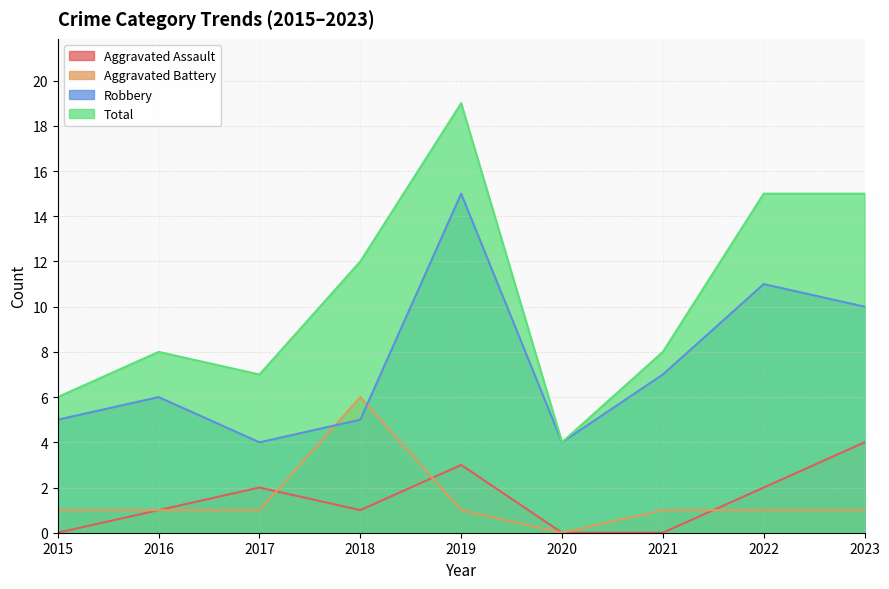

Count the number of data series in this chart.

4